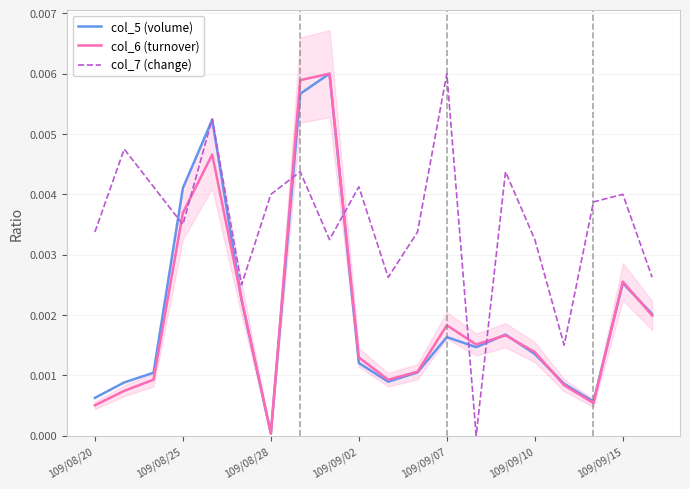

How many series are shown in this chart?

3